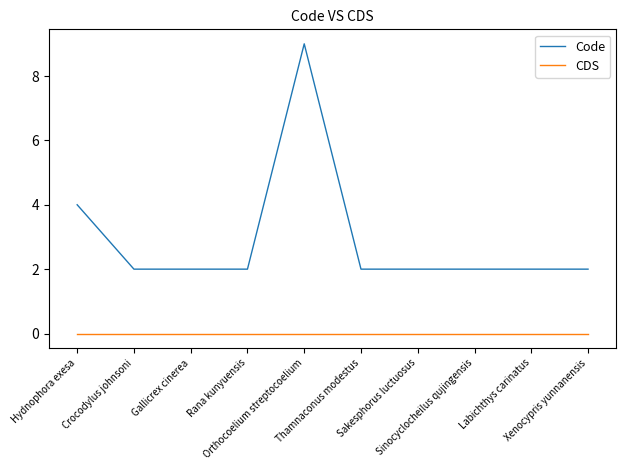

What is the difference between the maximum and minimum values in the Code series?

7